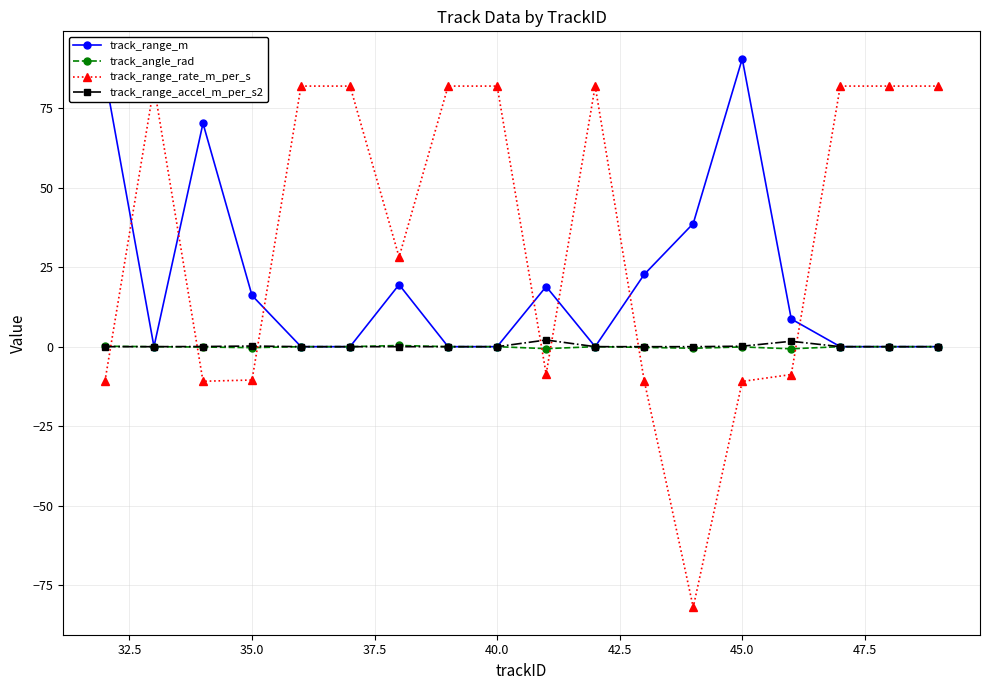

Which series has the largest range (max minus min)?

track_range_rate_m_per_s